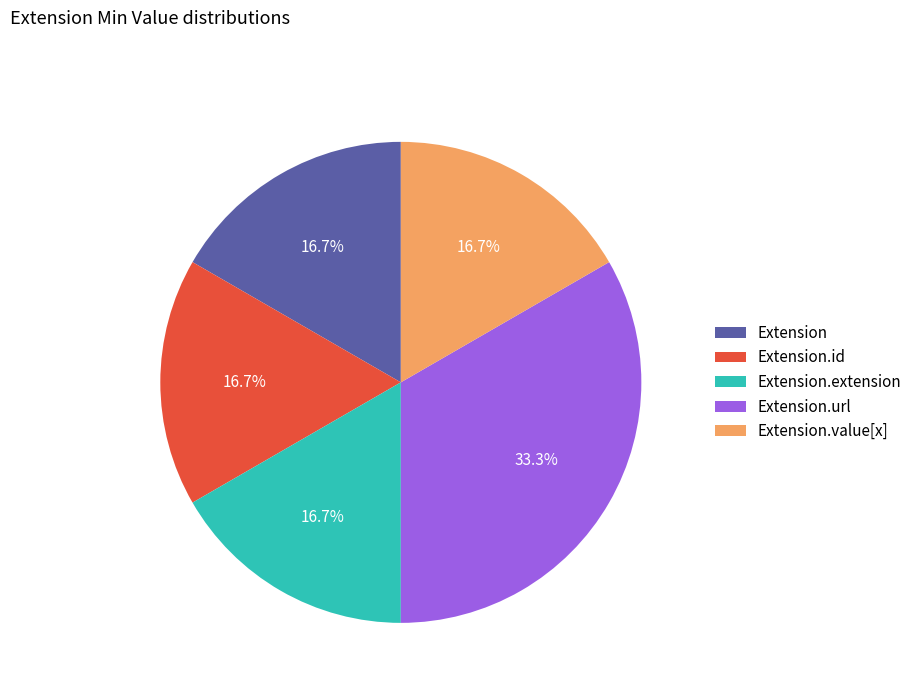

Is Extension.url the majority of the pie?

No